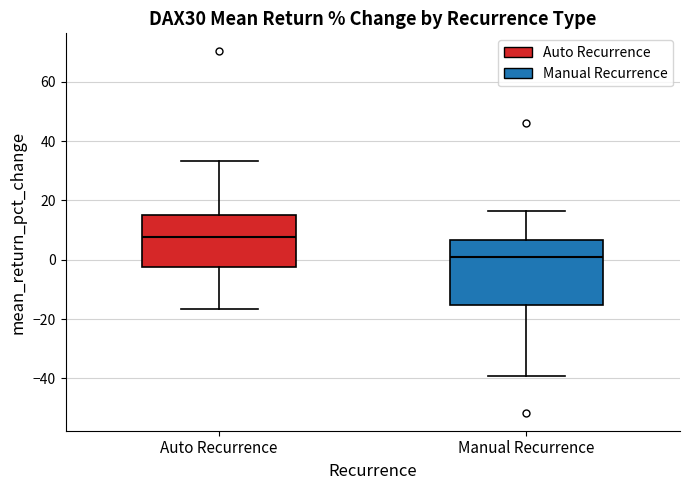

Reading left to right, transcribe this box plot: for each box, give where its median line is, the range the box spans, and where its two whiskers end, as read against the y-axis. The values are not printed on the chart, so give them approximately, as read against the axis.

Auto Recurrence: median 8, box -2 to 16, whiskers -16 to 34
Manual Recurrence: median 2, box -16 to 6, whiskers -40 to 16